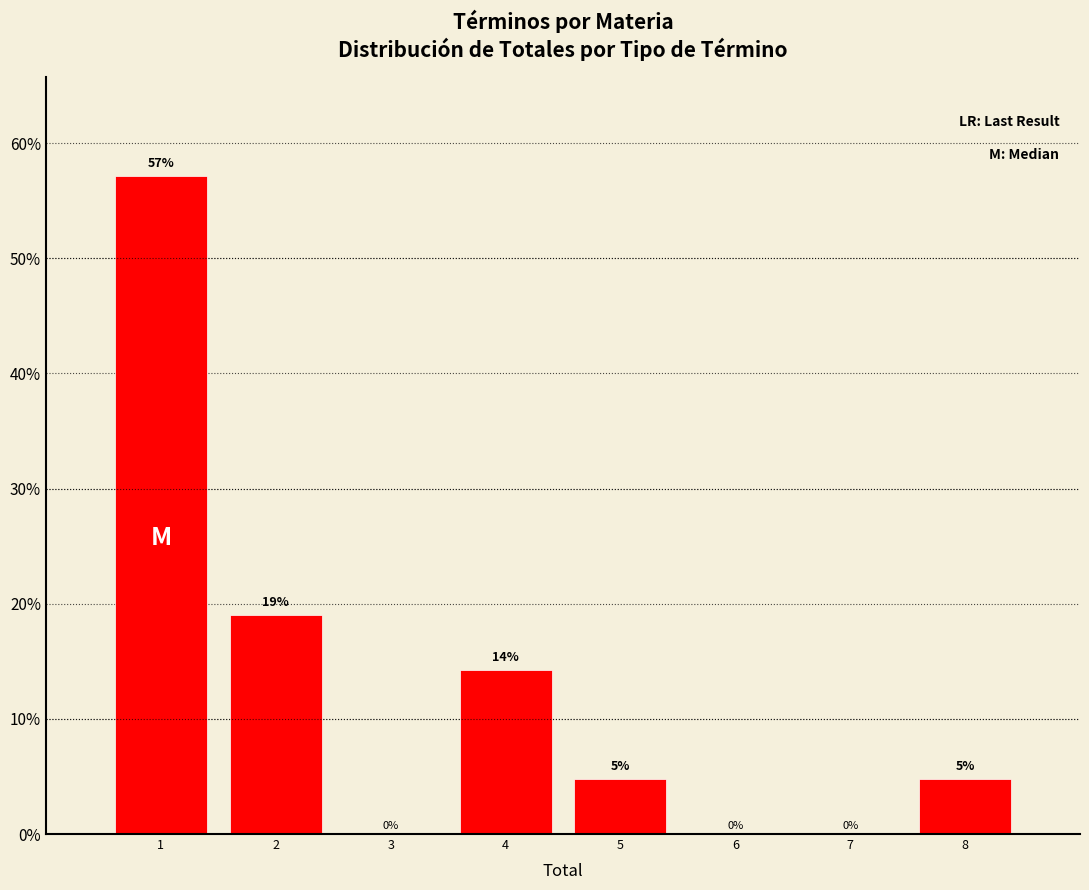

Over which range of the x-axis is the bar tallest?

0.5 to 1.5